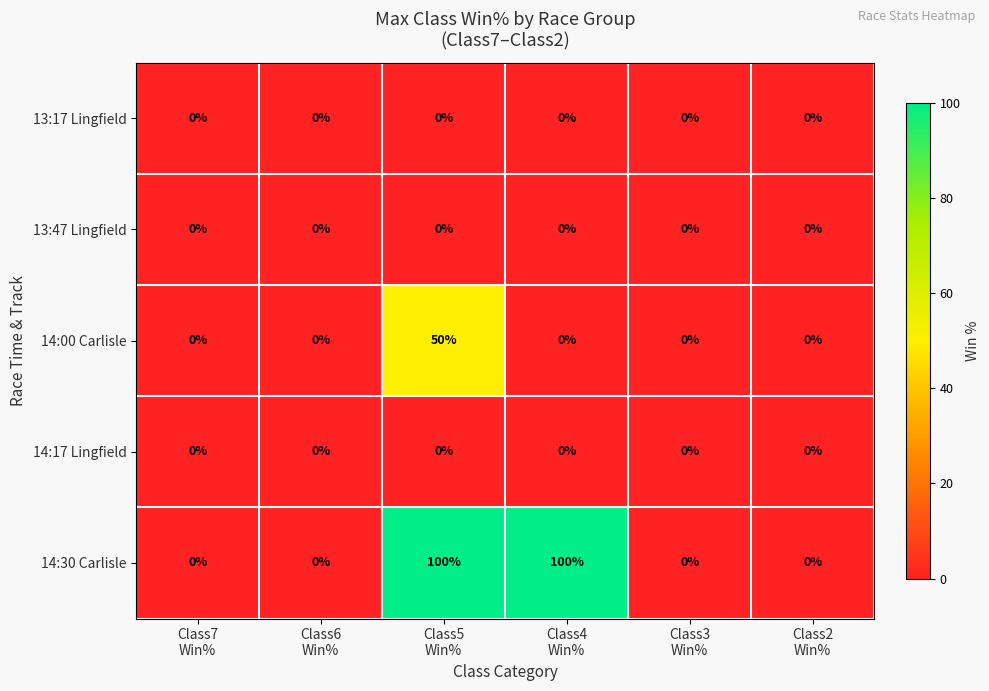

Reading left to right, transcribe all the data shown in this chart.

13:17 Lingfield: 0	0	0	0	0	0
13:47 Lingfield: 0	0	0	0	0	0
14:00 Carlisle: 0	0	50	0	0	0
14:17 Lingfield: 0	0	0	0	0	0
14:30 Carlisle: 0	0	100	100	0	0